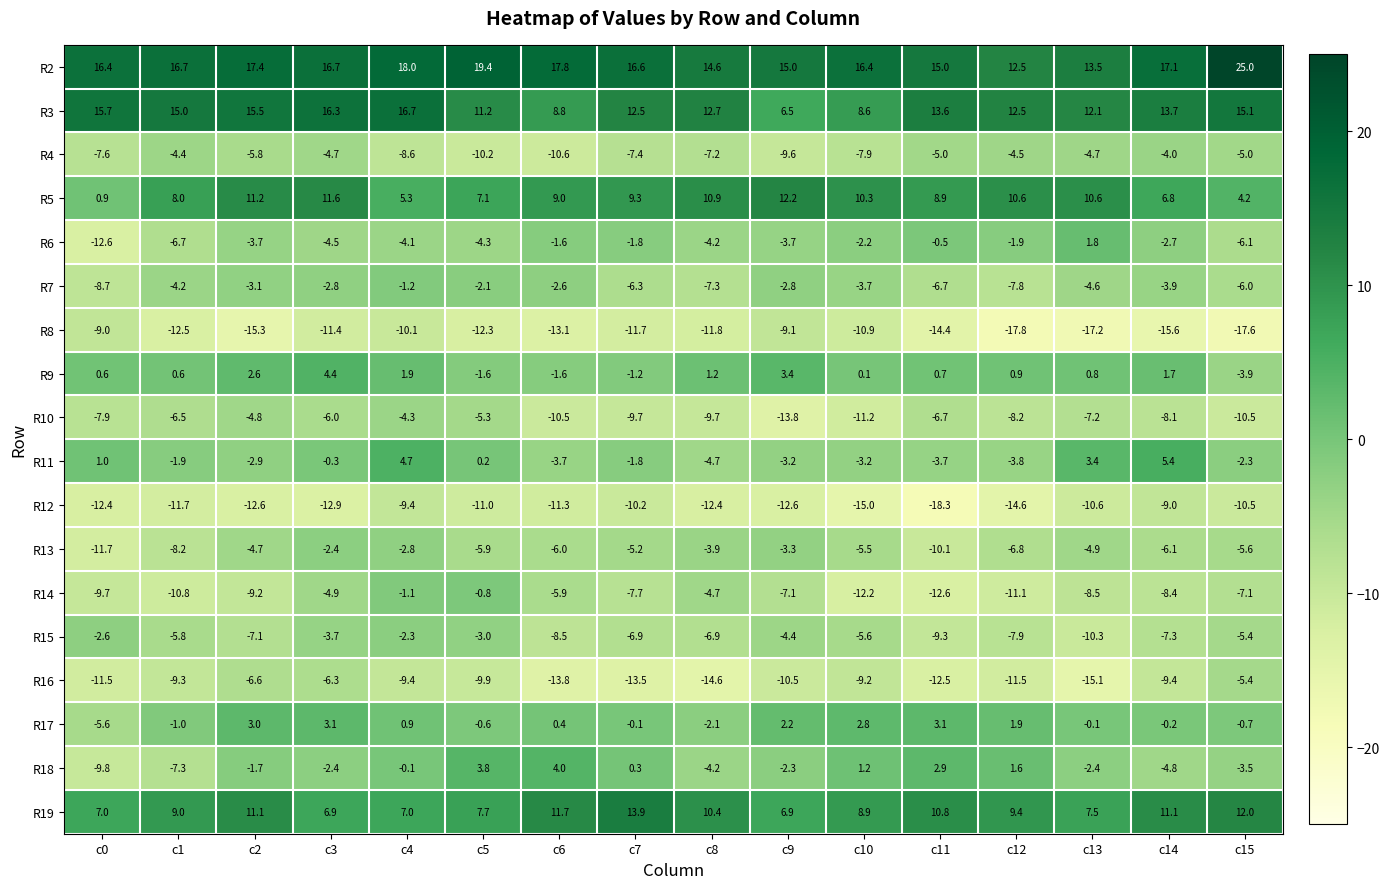

At c1, list the series in order from smallest to largest.

R8, R12, R14, R16, R13, R18, R6, R10, R15, R4, R7, R11, R17, R9, R5, R19, R3, R2